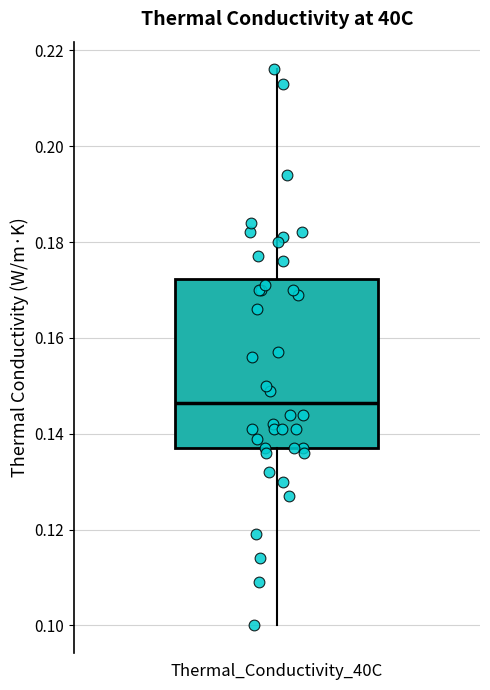

Transcribe this box plot: give where the median line is, the range the box spans, and where the two whiskers end, as read against the y-axis. The values are not printed on the chart, so give them approximately, as read against the axis.

median 0.146, box 0.138 to 0.172, whiskers 0.100 to 0.216